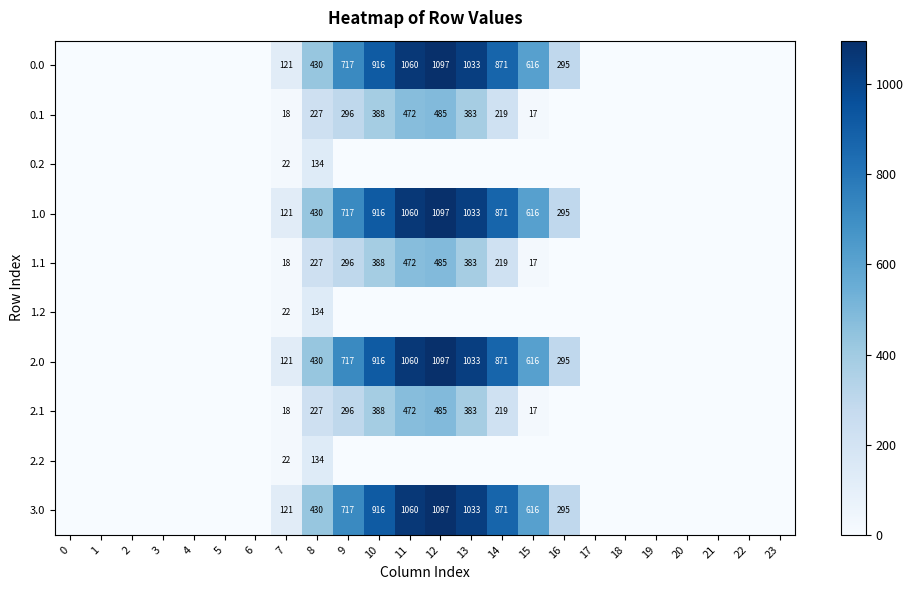

The value of 1.1 at 13 is 383. True or false?

True